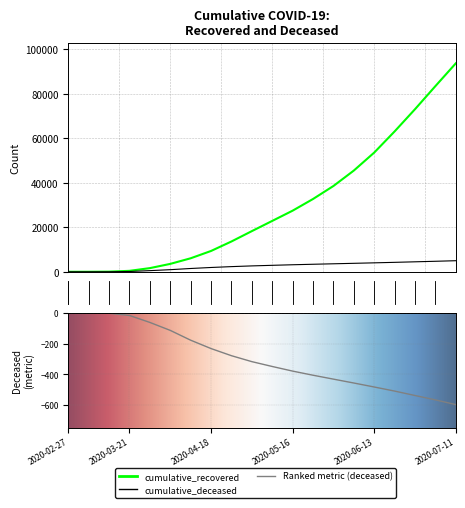

List the series in order of their overall mean, lowest first.

cumulative_deceased, cumulative_recovered